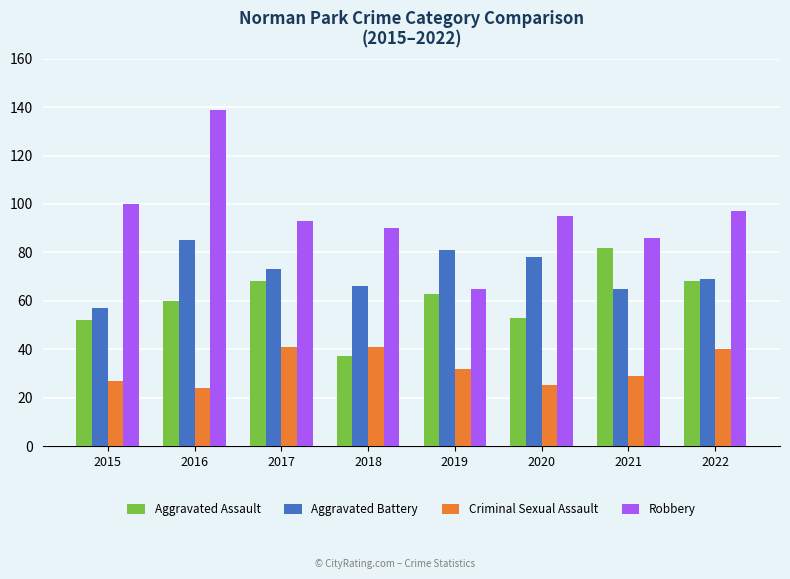

What is the value of the Aggravated Battery bar at the 1st from the left?

57